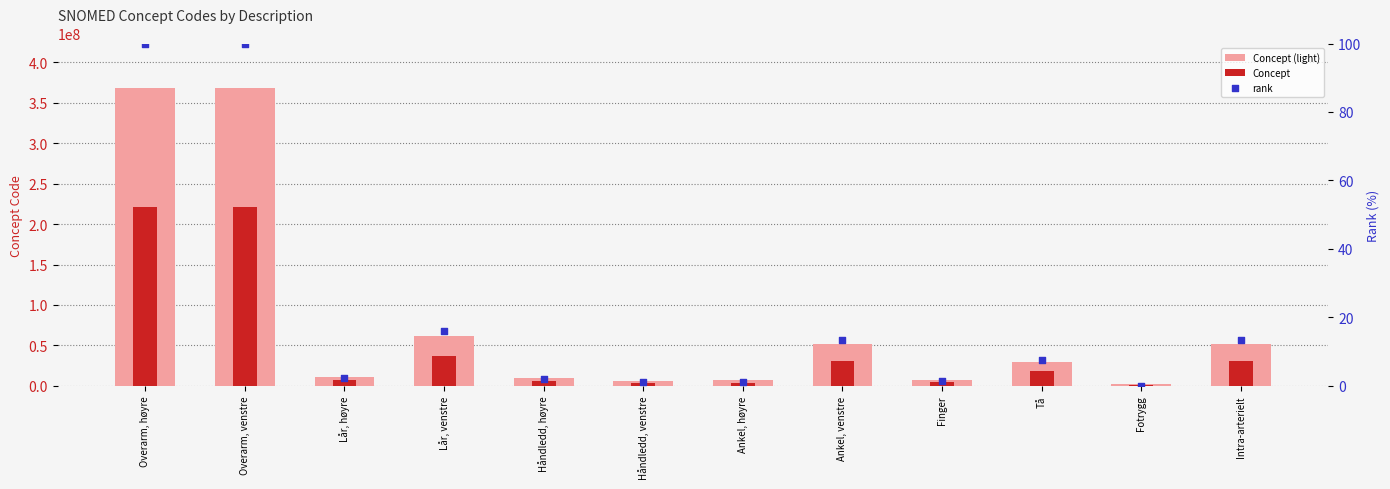

Which series contains the highest Y value?

Concept (light)